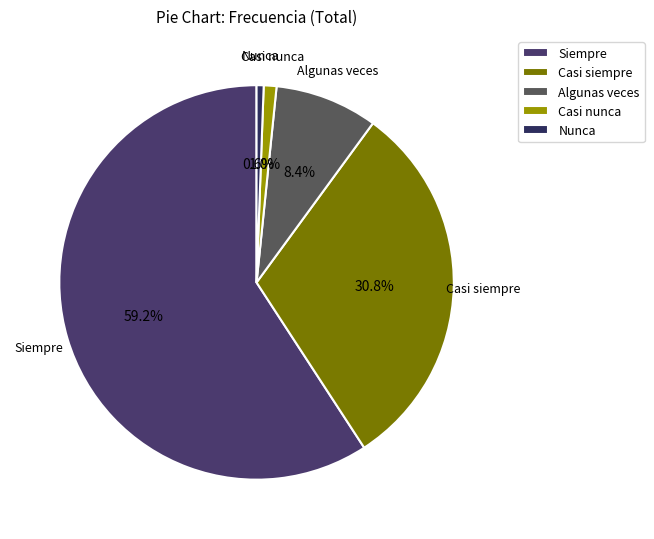

What percentage is NOT represented by Casi nunca?

99.0%